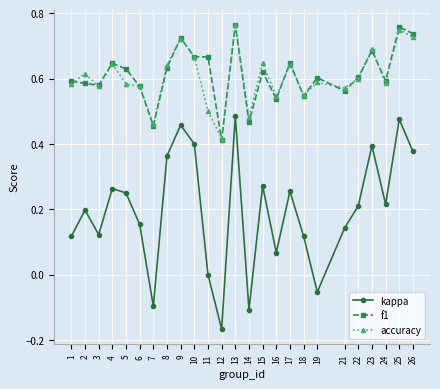

Does the chart have visible grid lines?

Yes